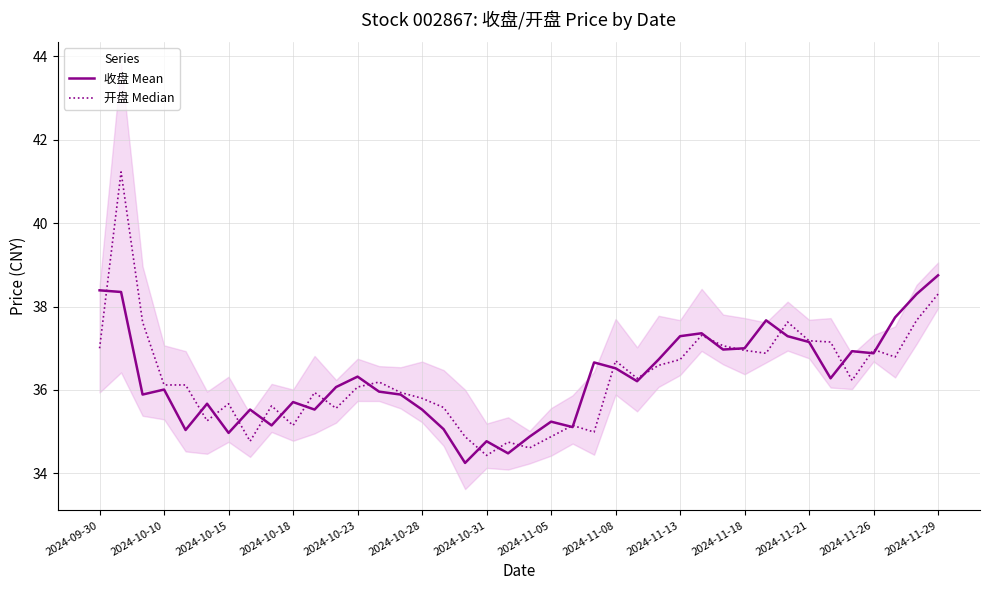

What is the maximum value for 收盘 Mean?

38.8